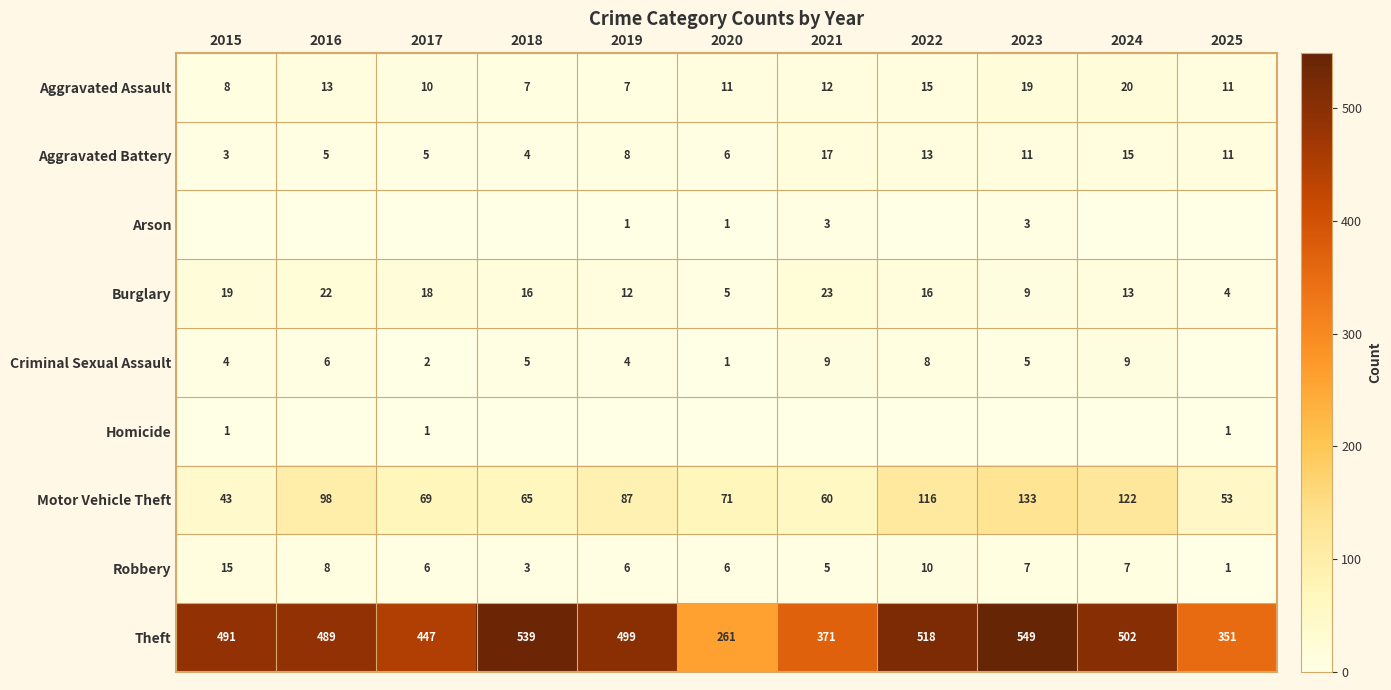

How many data points does each series have?

11